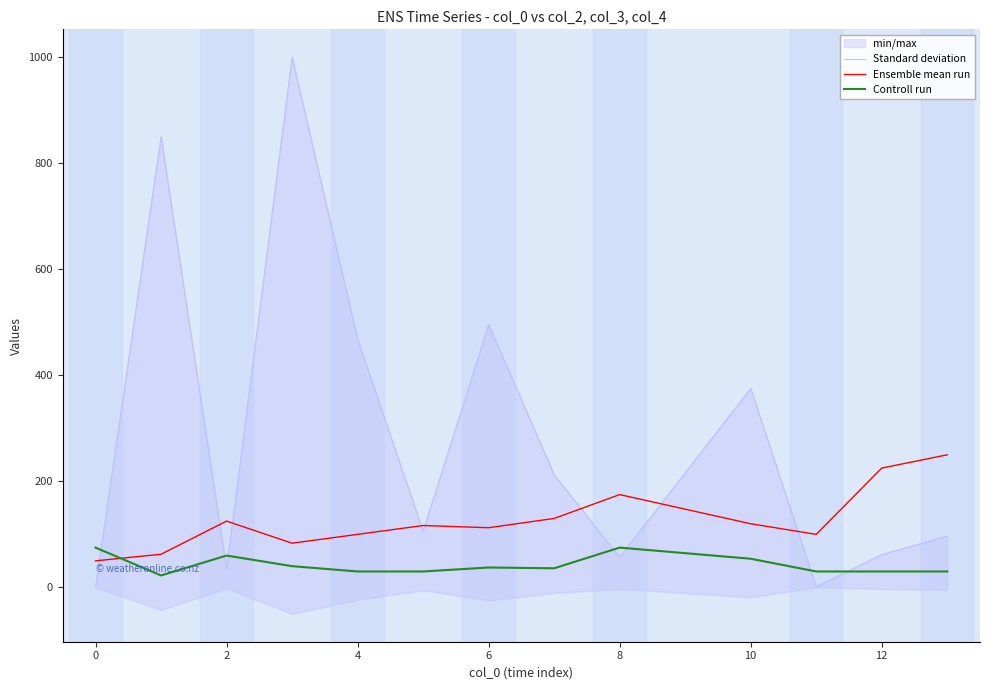

The value of Ensemble mean run at 0 is 98.4. True or false?

False